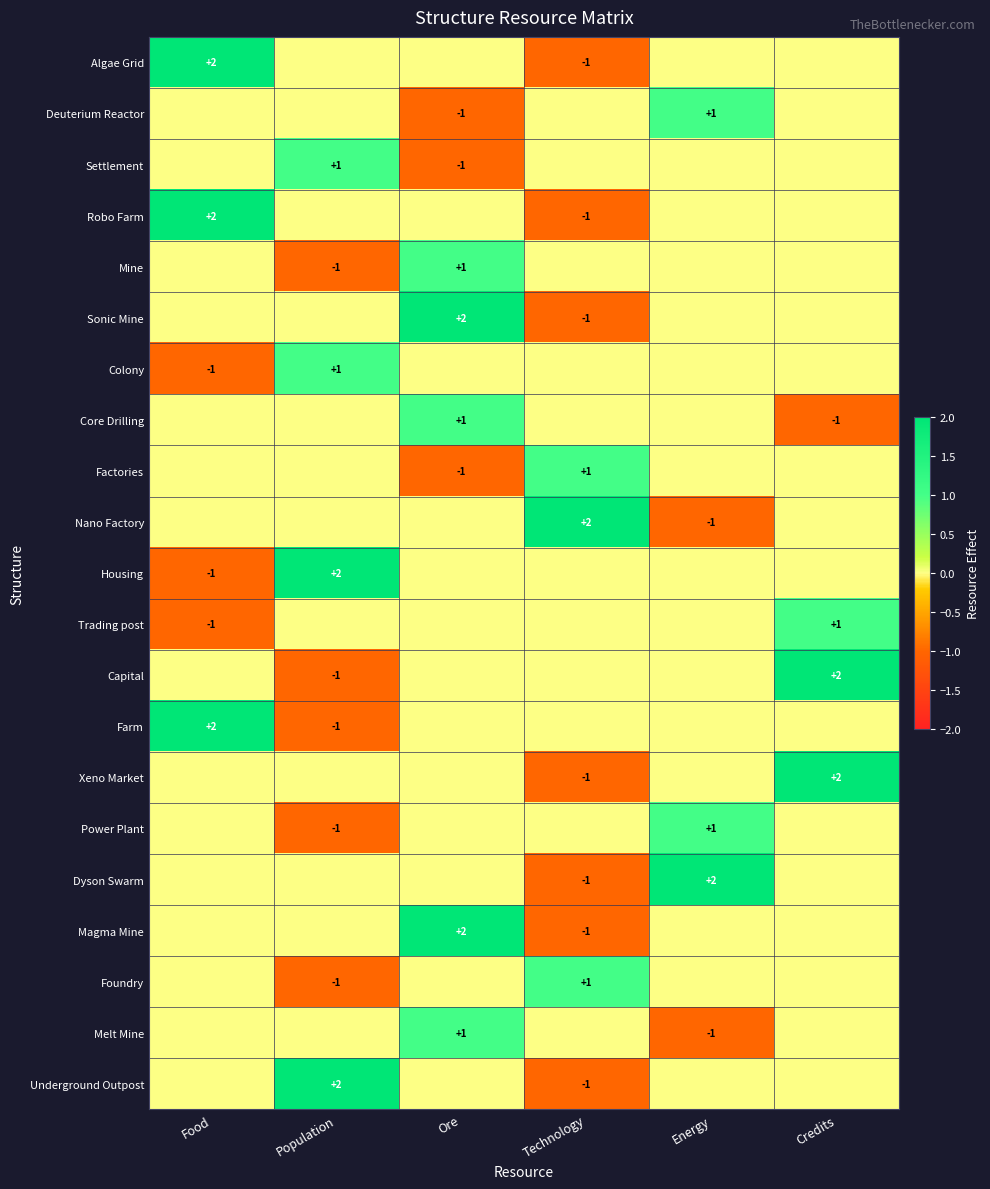

The Farm series shows 1 at Food. True or false?

False